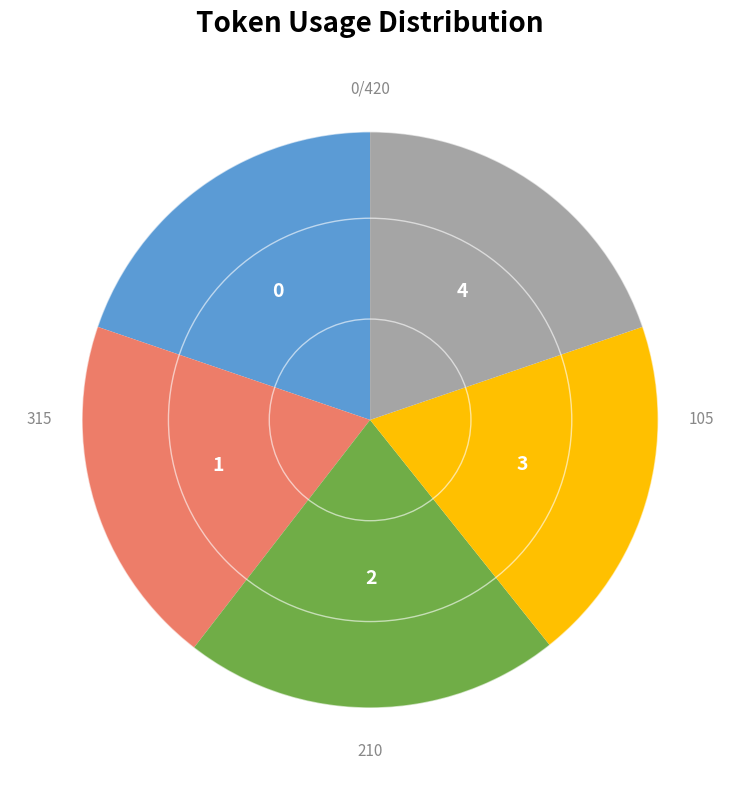

Do 2 and 4 together represent more than half of the pie?

No